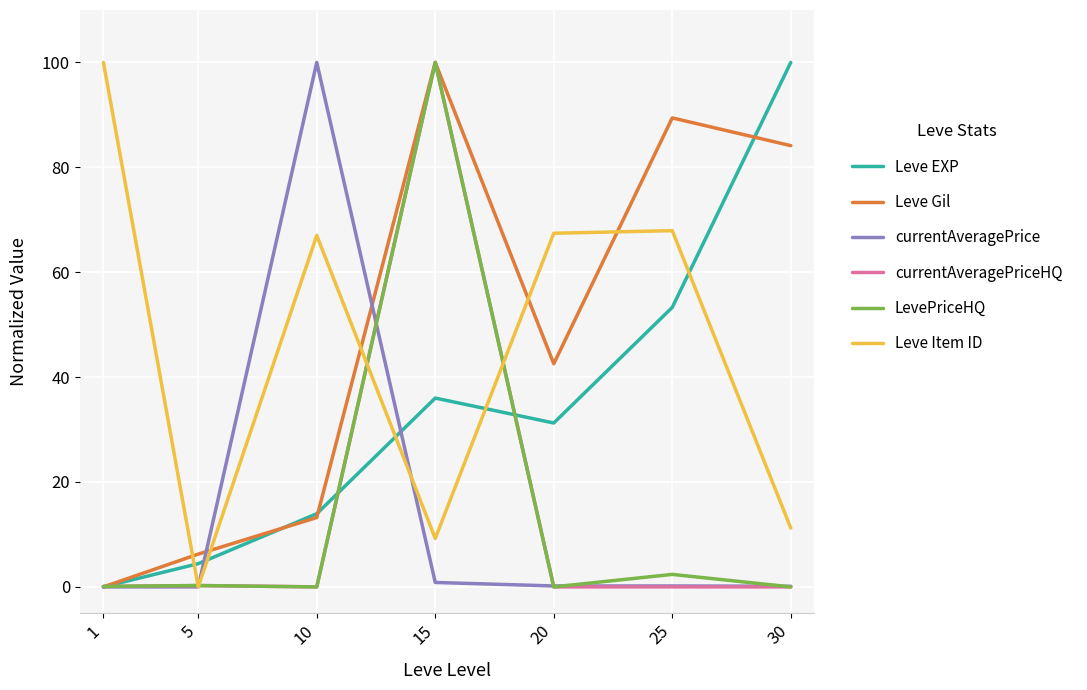

What is the greatest value displayed?

100.0